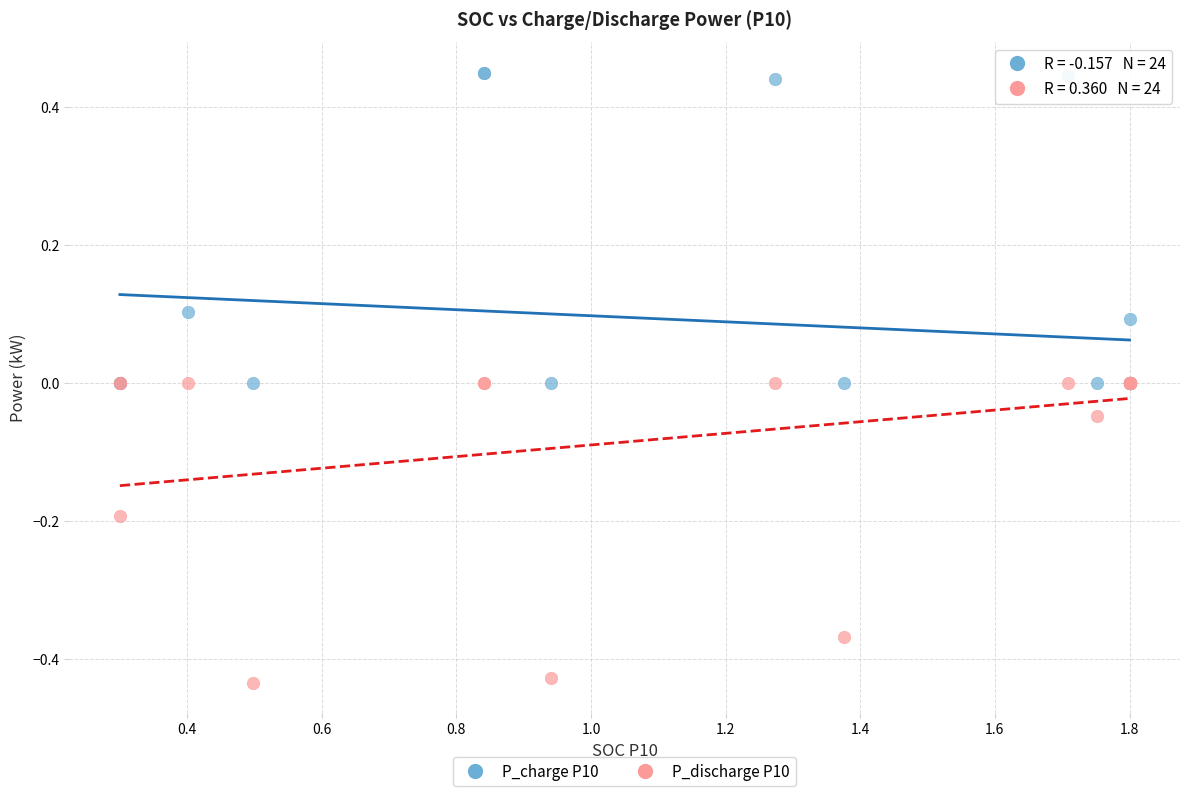

What are all the series names shown in the legend?

P_charge P10, P_discharge P10